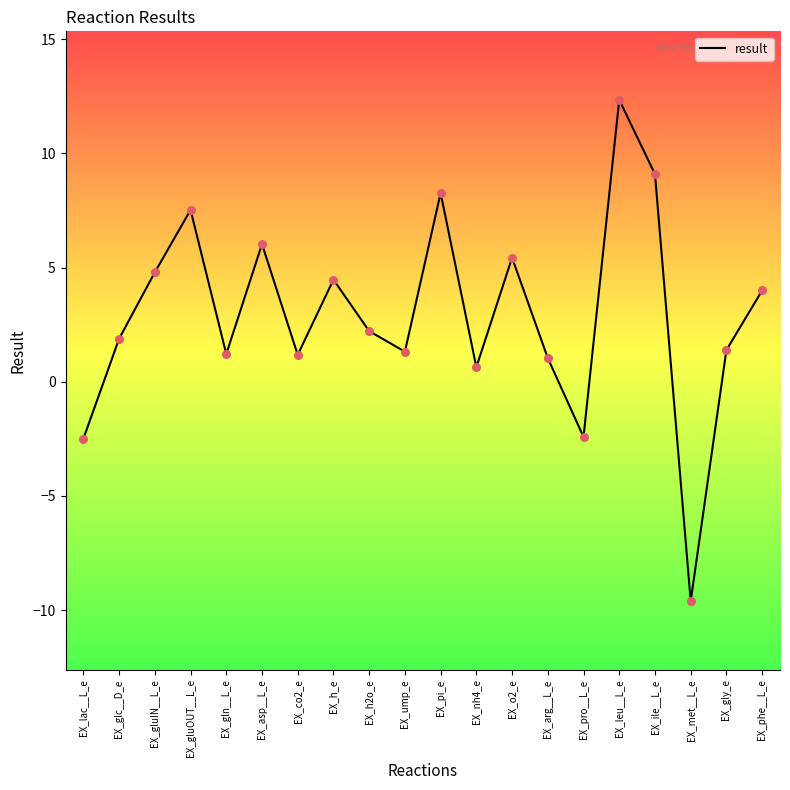

Between EX_ump_e and EX_phe__L_e, which is larger?

EX_phe__L_e